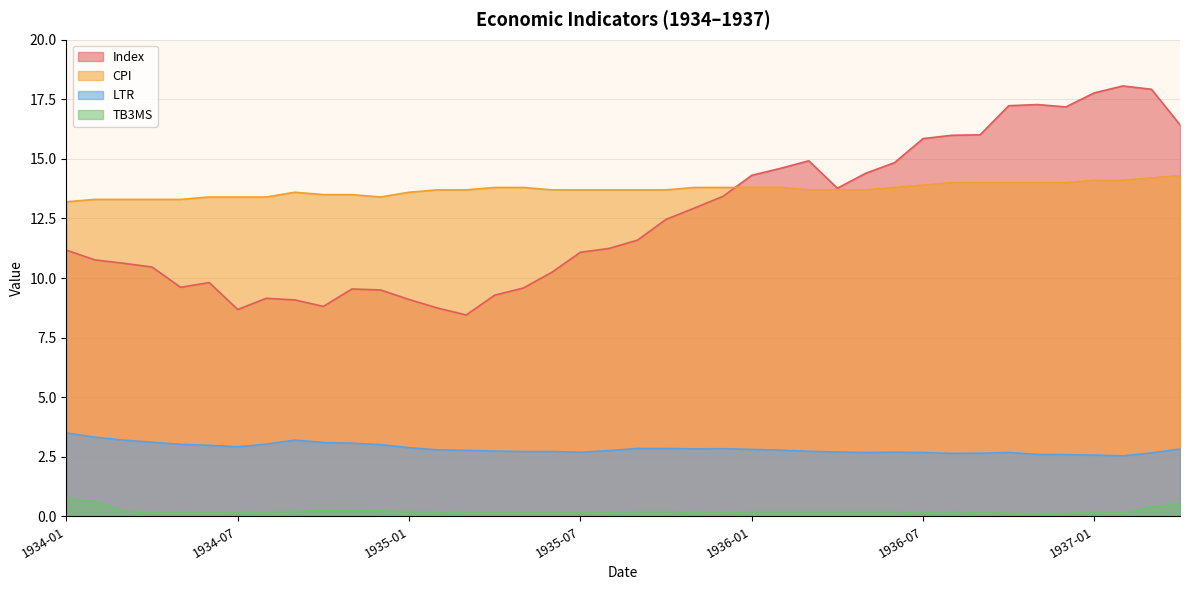

What is the label of the 4th point from the right?

1937-01